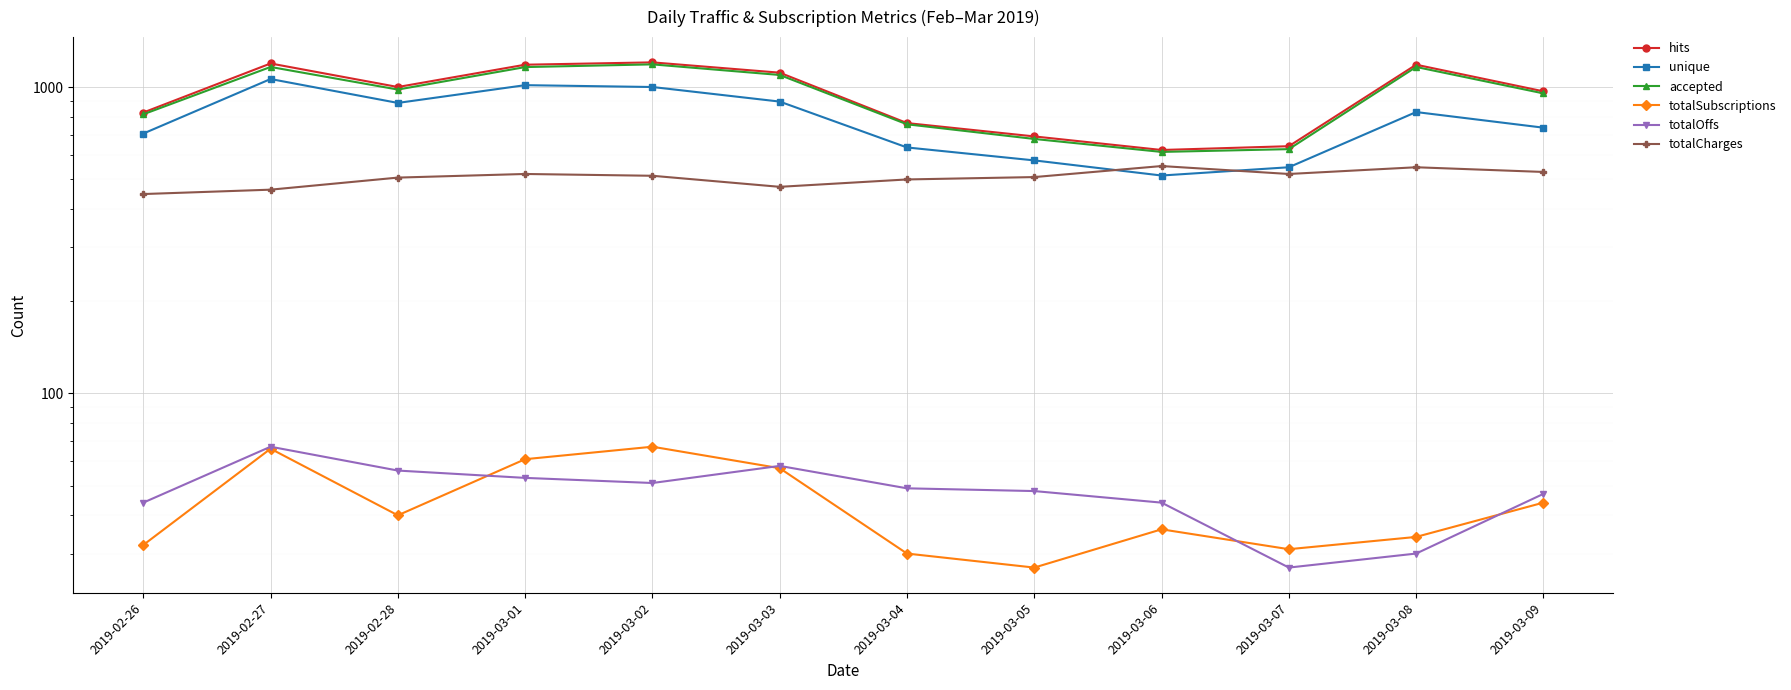

What position from the right is 2019-02-28?

10